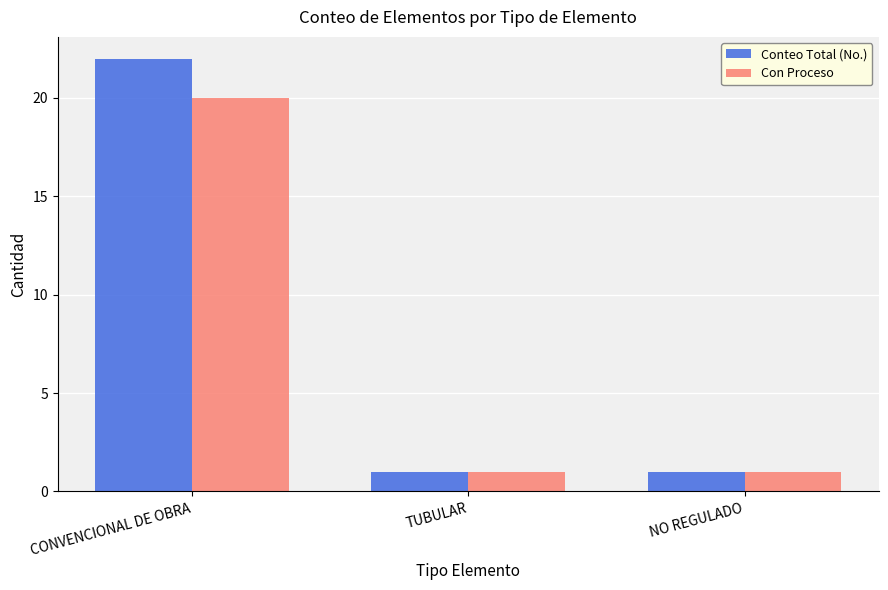

Is it true that Con Proceso equals 0 at TUBULAR?

False